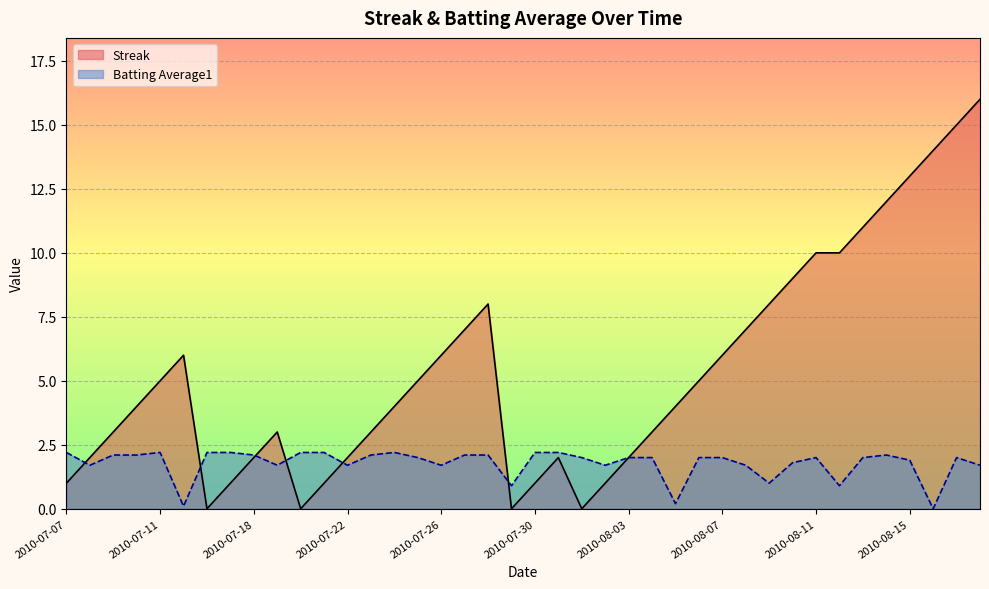

What is the total value across all series at 2010-08-16?

14.0